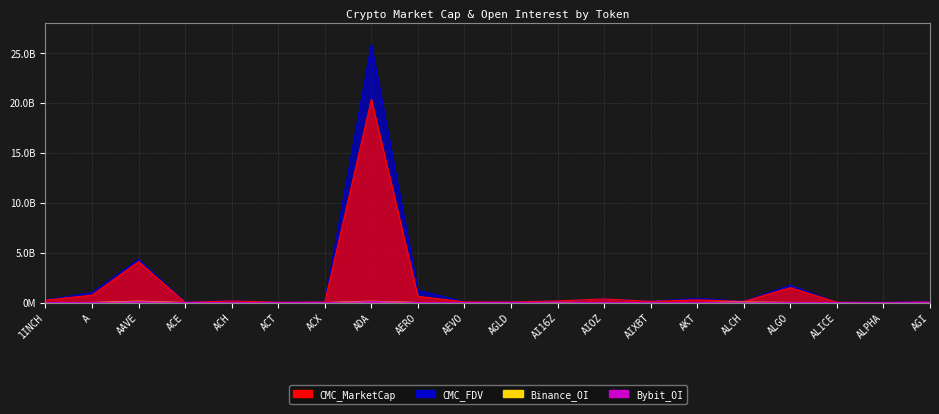

What are all the series names shown in the legend?

CMC_MarketCap, CMC_FDV, Binance_OI, Bybit_OI